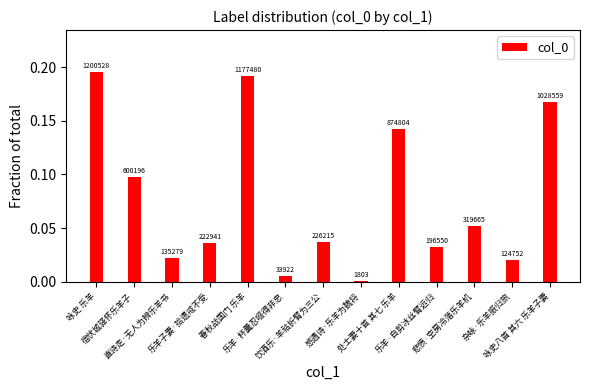

Are the bars horizontal?

No